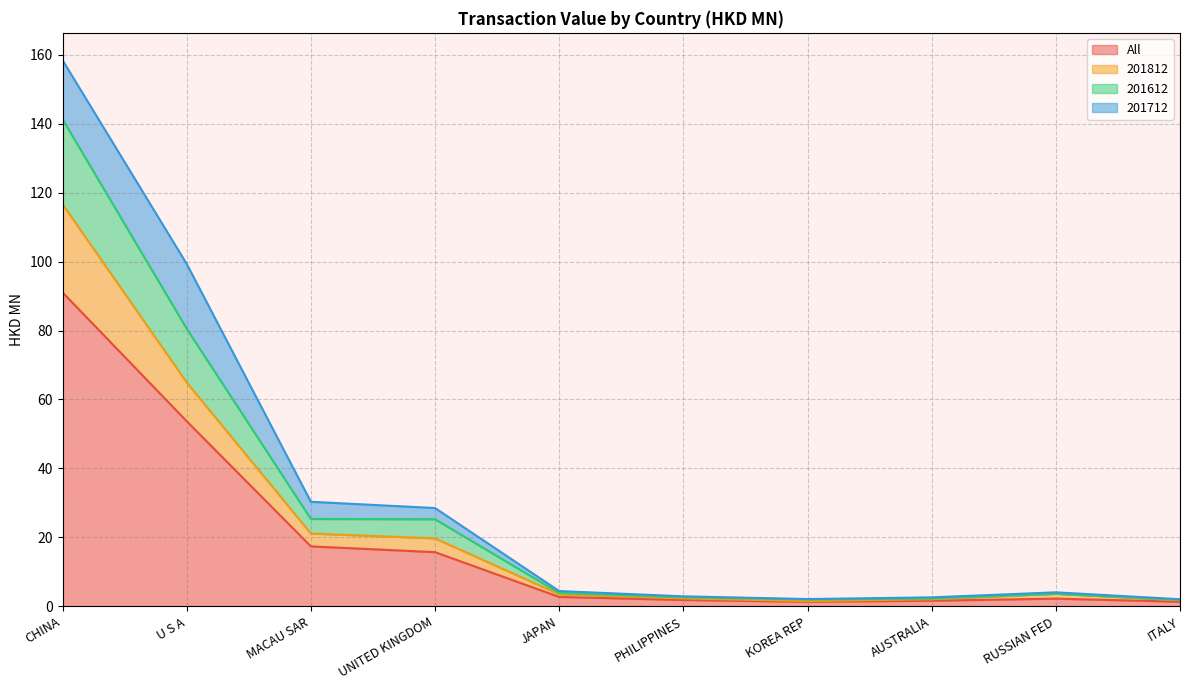

What is the highest value of the All series?

91.1